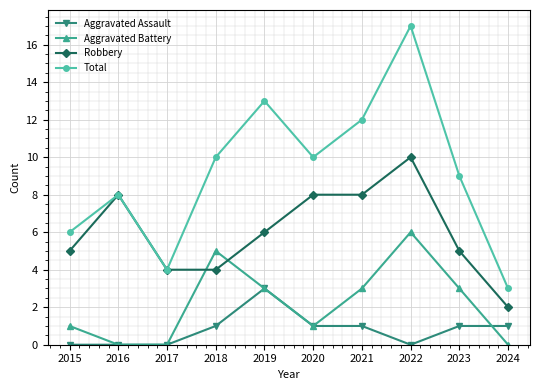

True or false: Total and Aggravated Battery intersect in this chart.

False